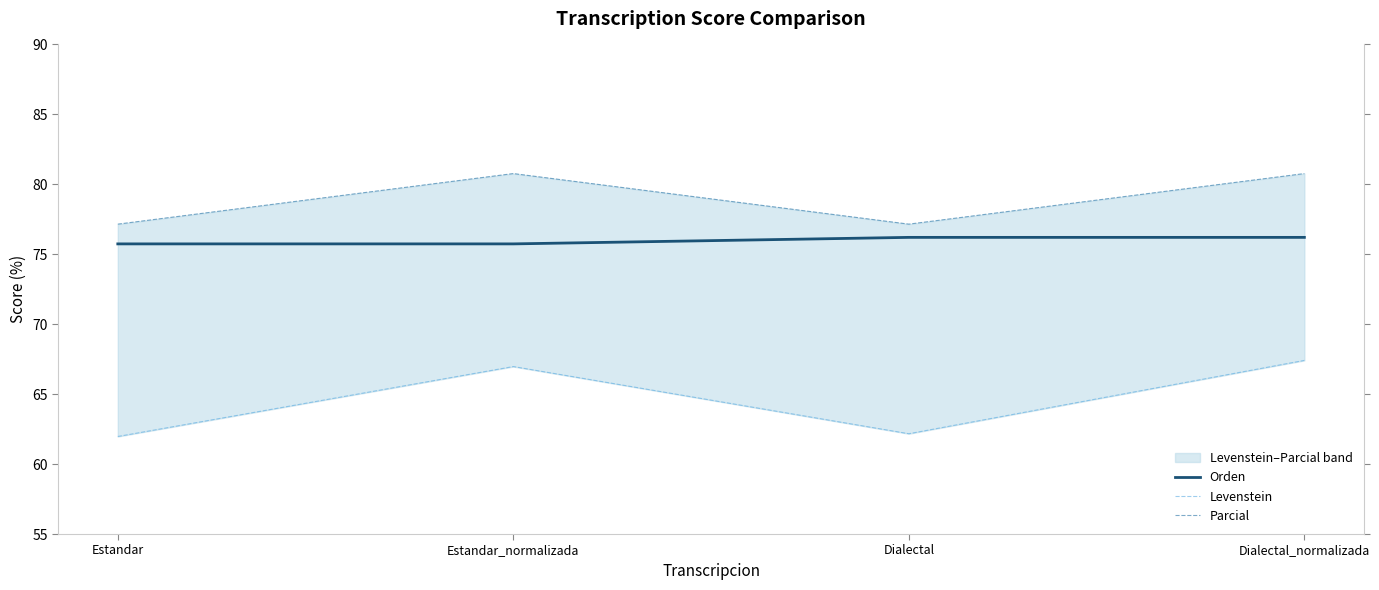

What is the difference between the Parcial values at Estandar and Estandar_normalizada?

3.6